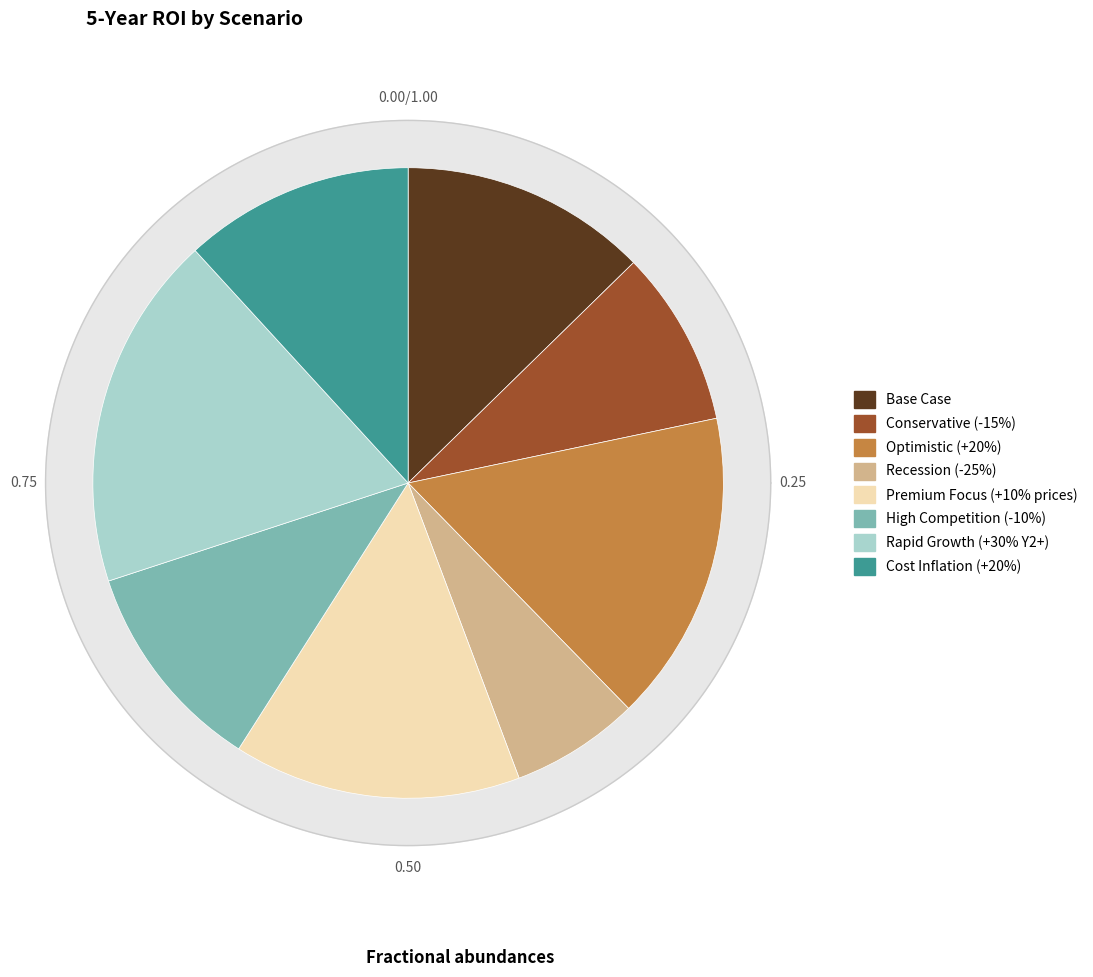

How many slices are in this pie chart?

8